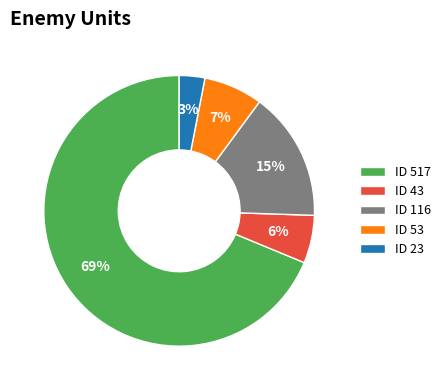

The ID 53 slice represents 1% of the pie. True or false?

False